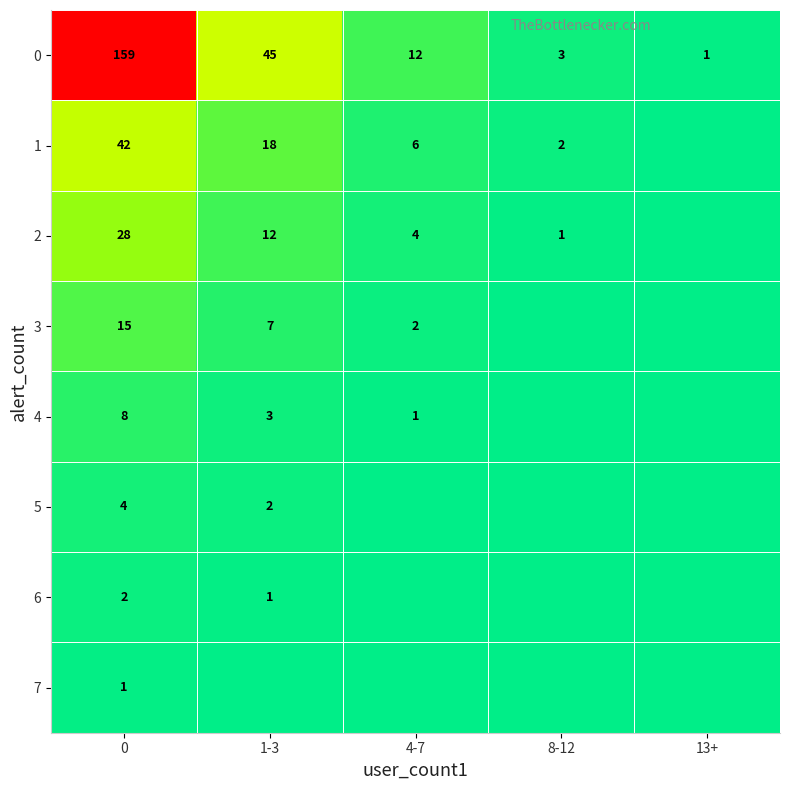

At 0, list the series in order from smallest to largest.

7, 6, 5, 4, 3, 2, 1, 0